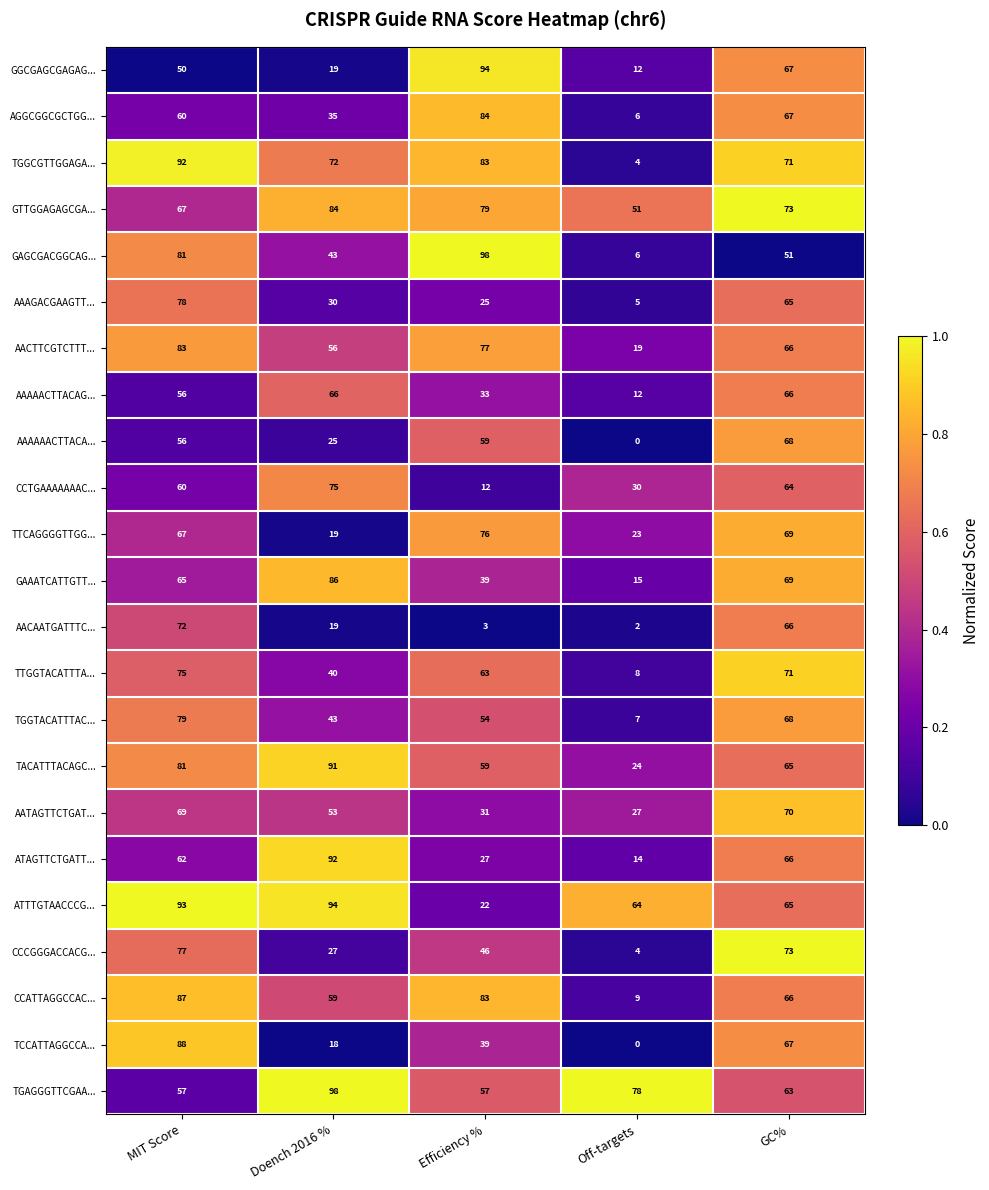

Which label corresponds to the smallest value in the chart?

Off-targets